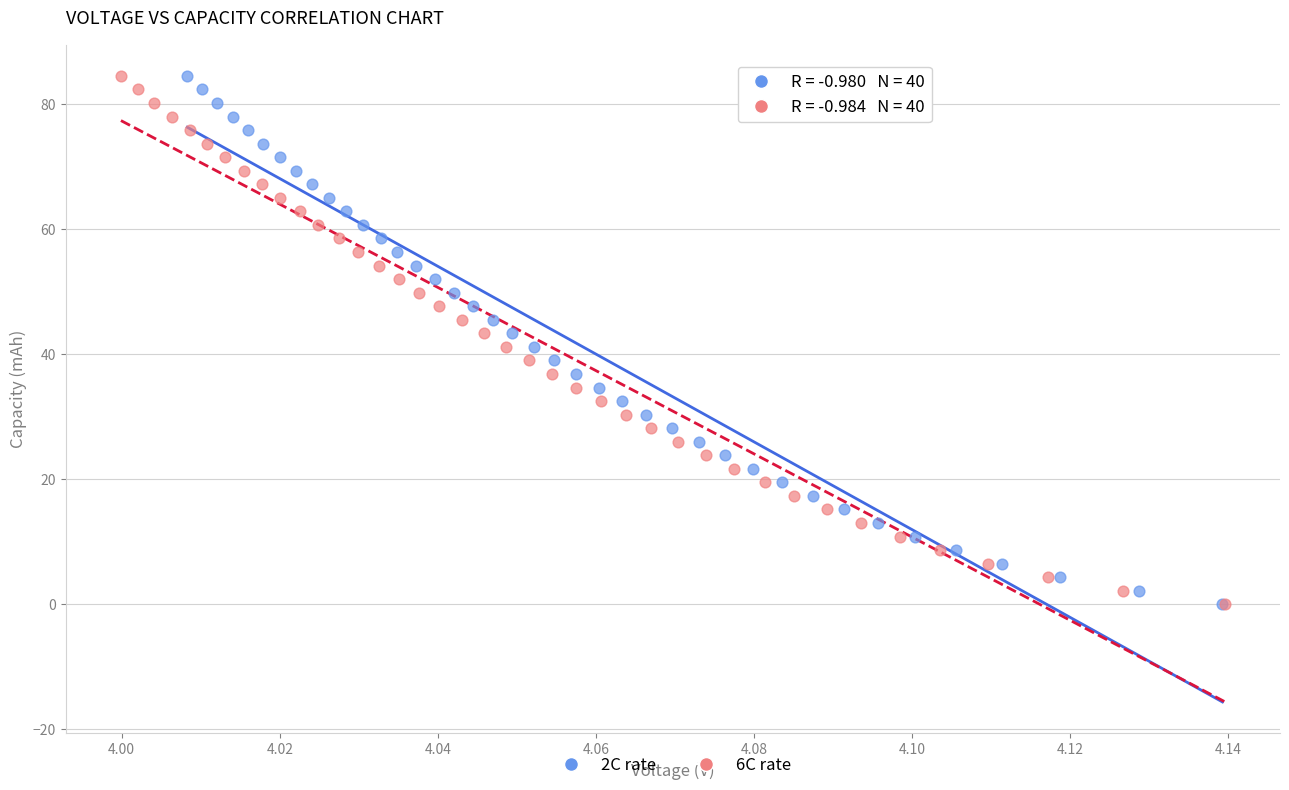

What are all the series names shown in the legend?

2C rate, 6C rate